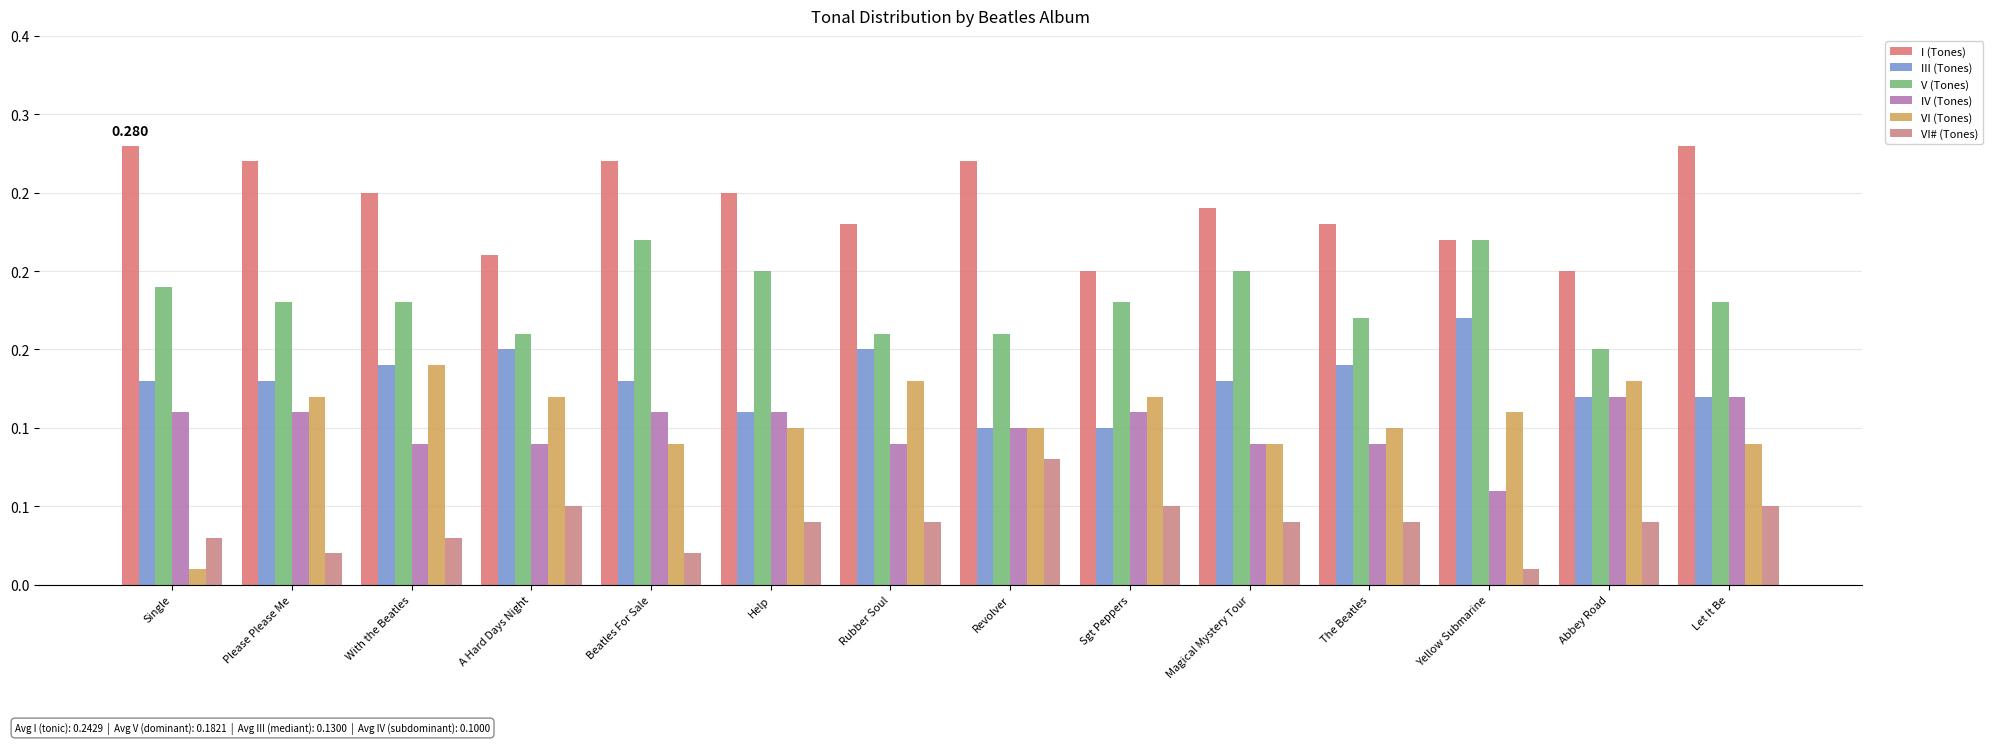

Are the bars grouped side by side (vs. stacked)?

Yes